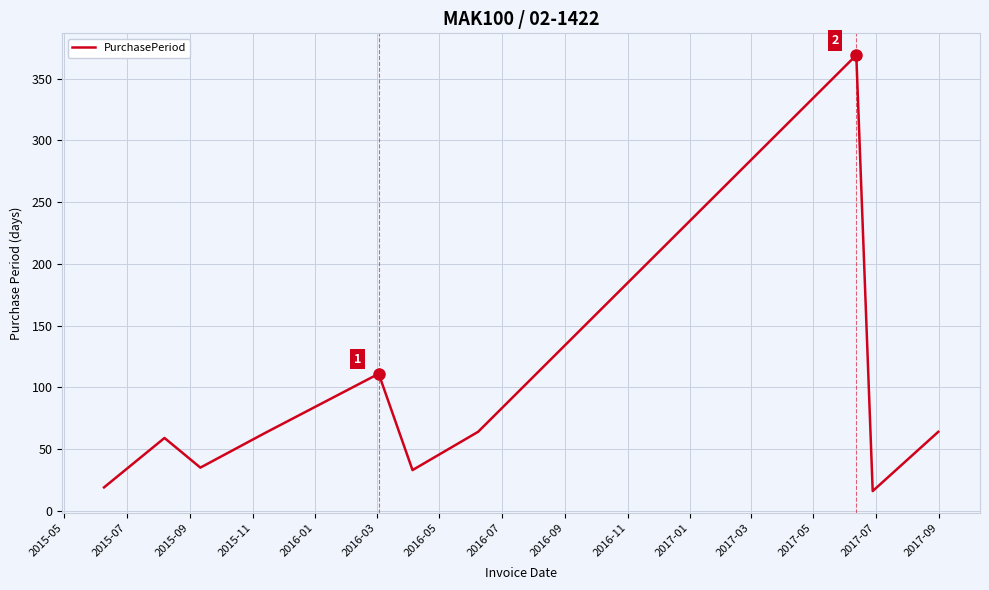

Is this an area chart (filled region under the line)?

No